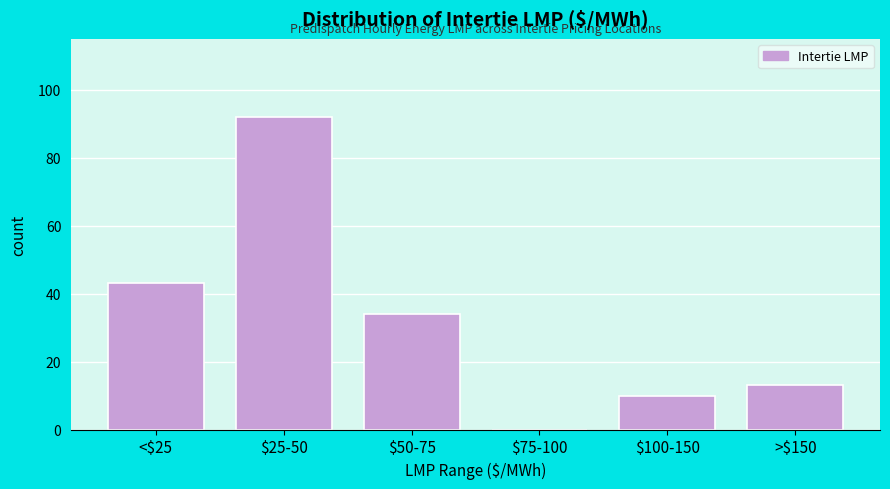

Which label corresponds to the largest value in the chart?

$25-50